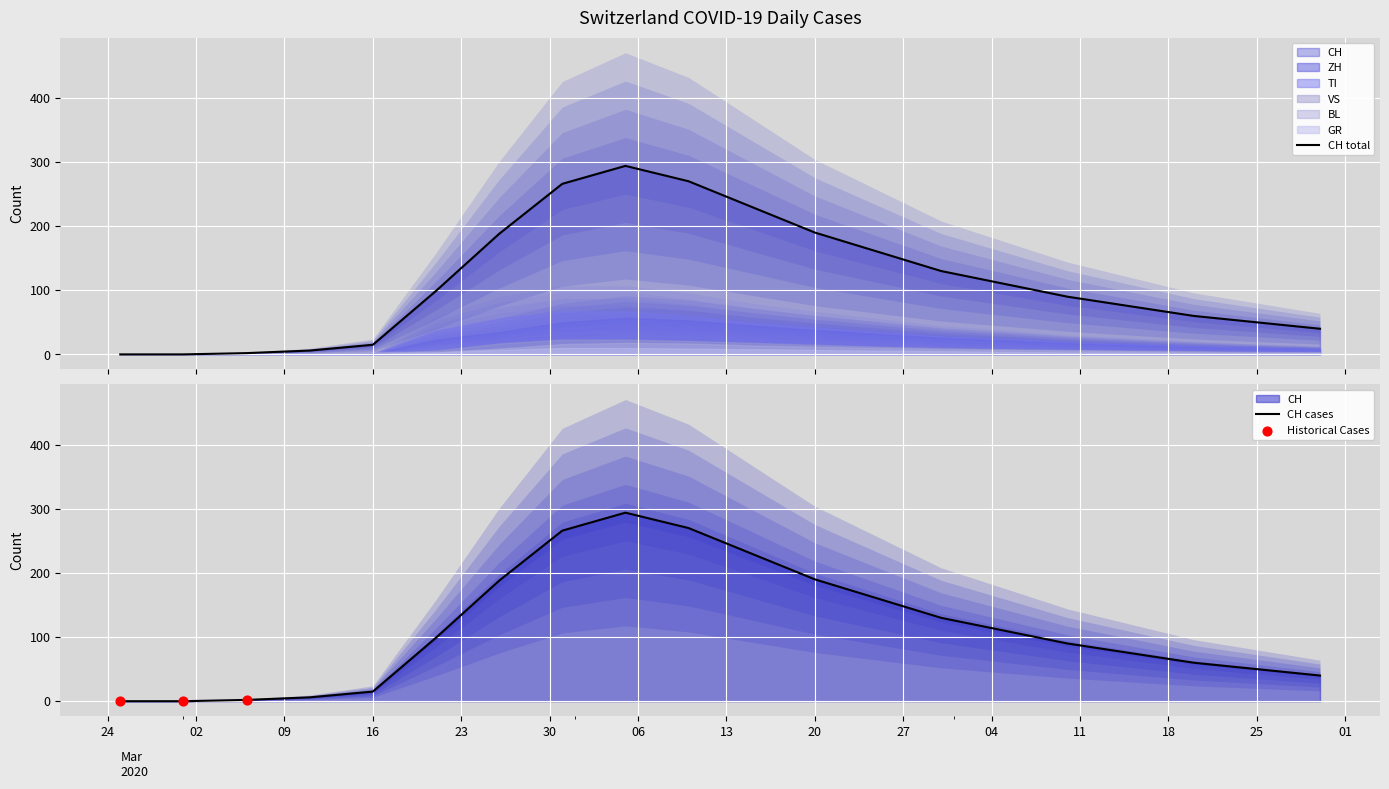

At which category is the sum across all series the highest?

8